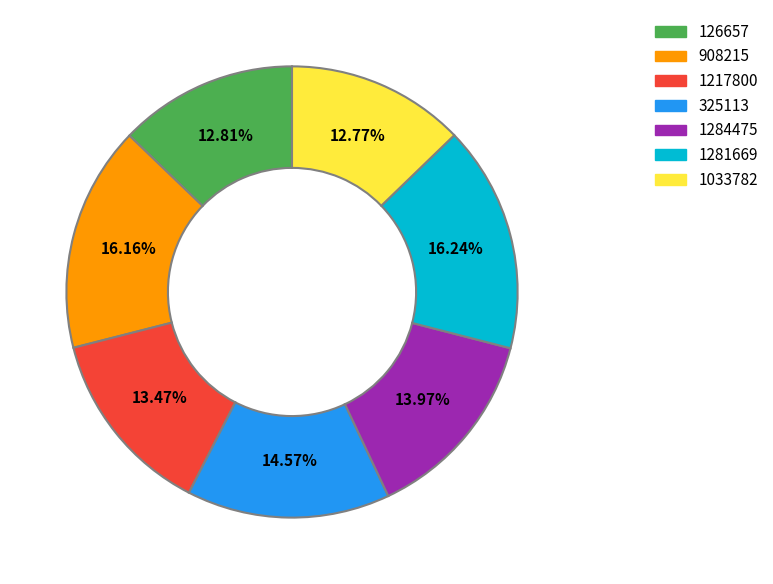

What is the ratio of the value at 1217800 to the value at 908215?

0.8